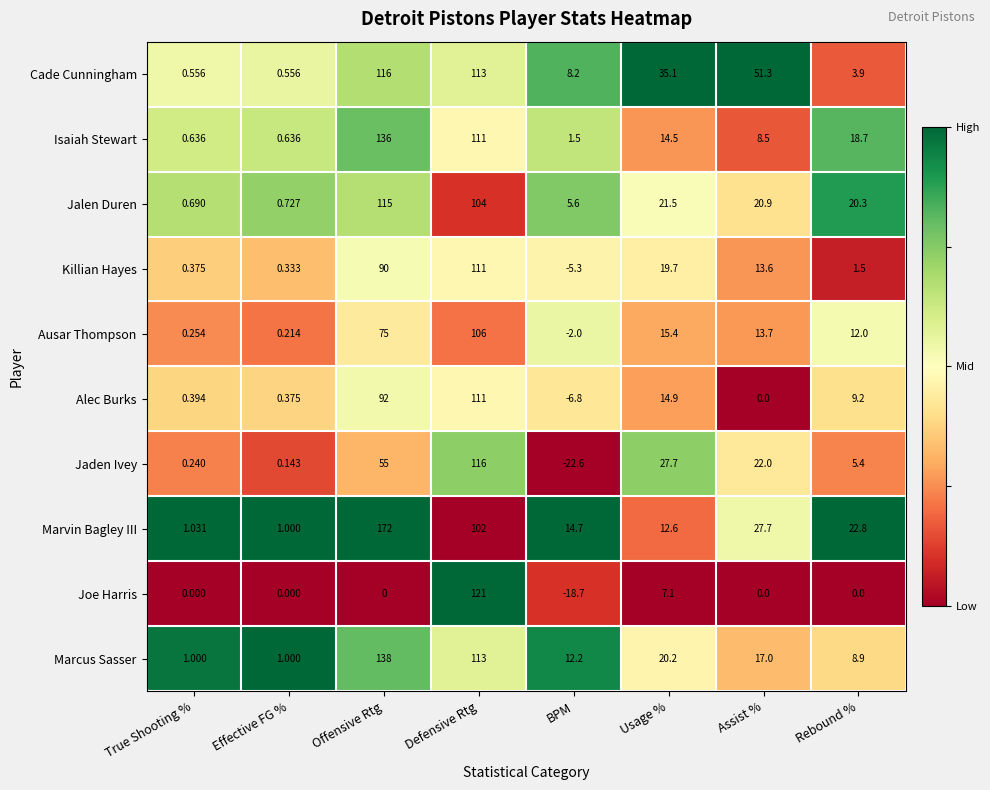

Which category has the lowest value across all series?

BPM